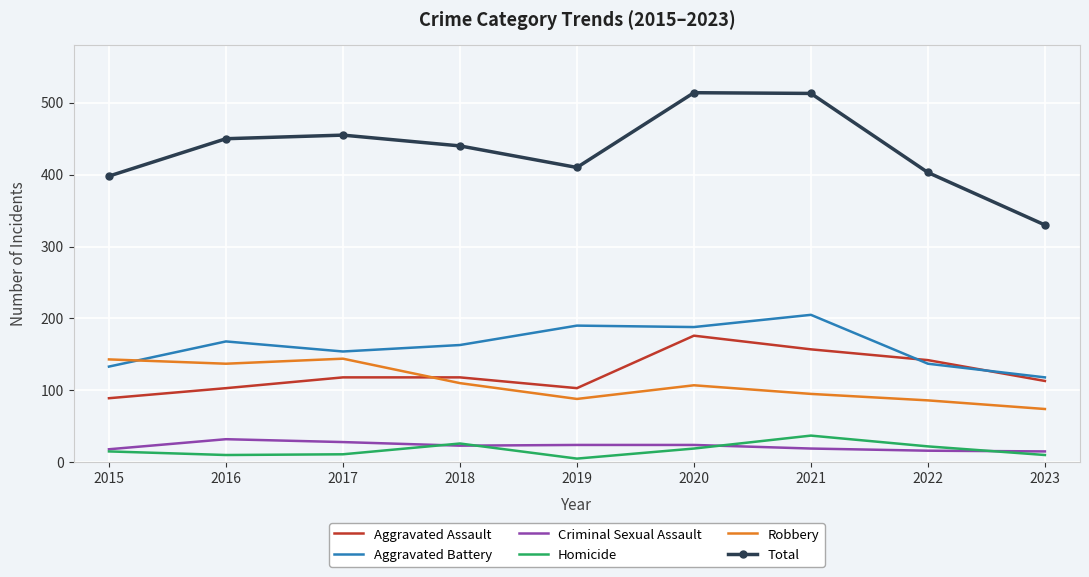

True or false: Robbery has a value of 230 at 2017.

False